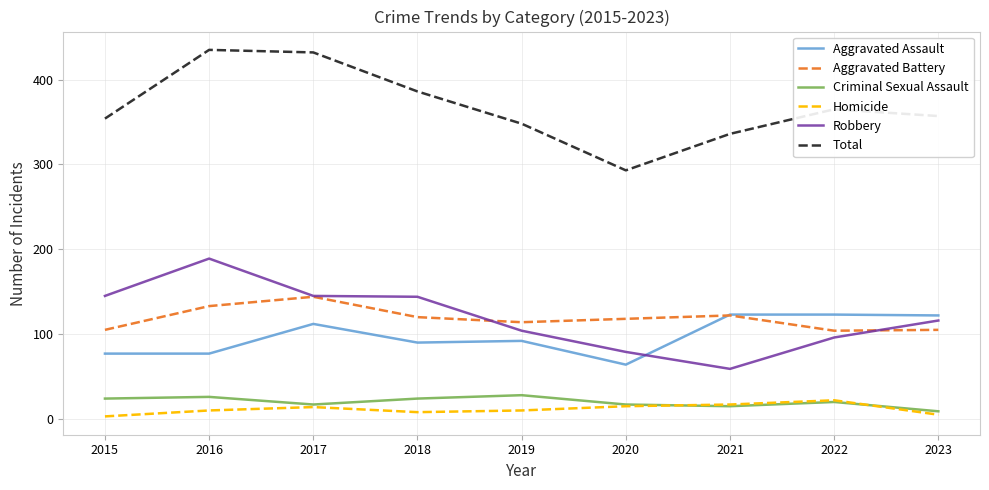

The Aggravated Battery series shows 160 at 2020. True or false?

False